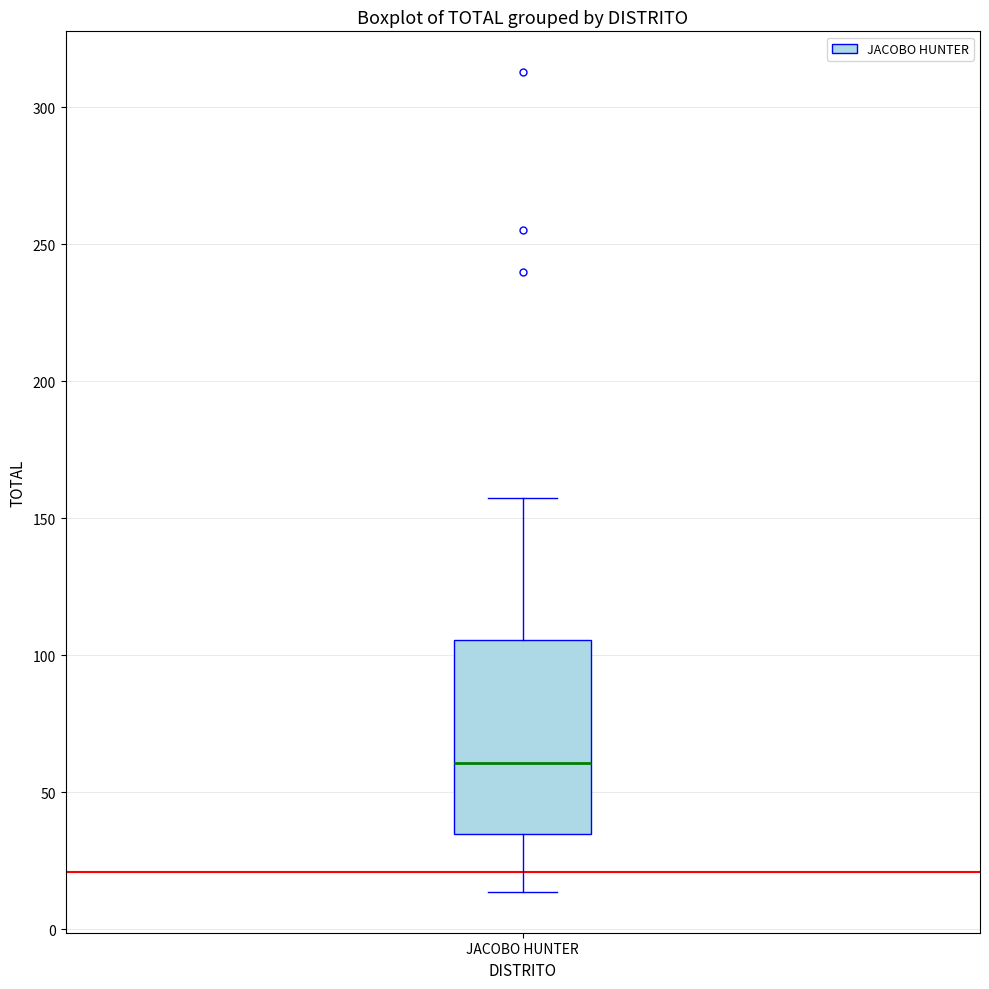

Where does the upper whisker of the box for JACOBO HUNTER end on the y-axis? The values are not printed on the chart, so give them approximately, as read against the axis.

155